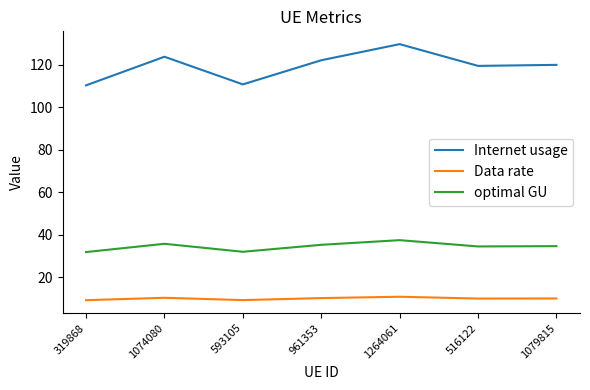

What position from the right is 1264061?

3